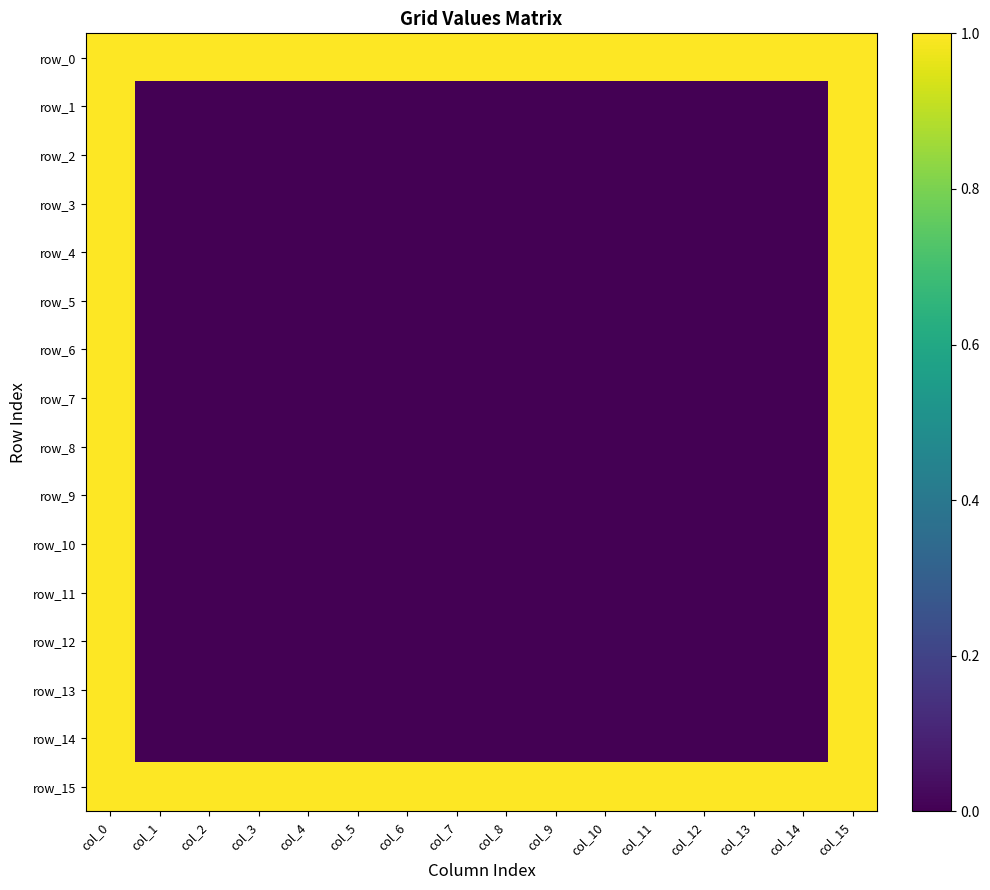

Where is row_5 nearest to the value 0?

col_1